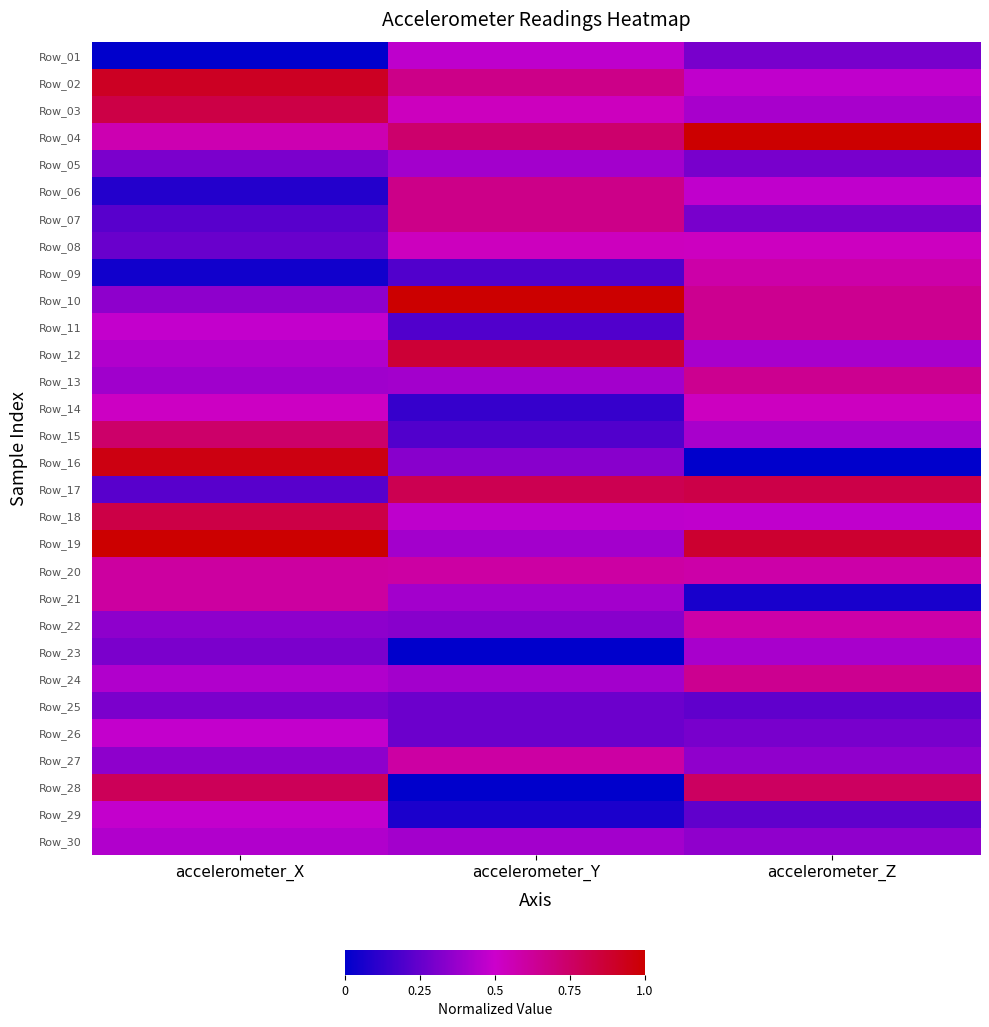

At accelerometer_Z, list the series in order from largest to smallest.

Row_04, Row_19, Row_17, Row_28, Row_10, Row_11, Row_13, Row_24, Row_09, Row_20, Row_22, Row_08, Row_14, Row_02, Row_06, Row_18, Row_03, Row_12, Row_15, Row_23, Row_27, Row_30, Row_01, Row_05, Row_07, Row_26, Row_25, Row_29, Row_21, Row_16